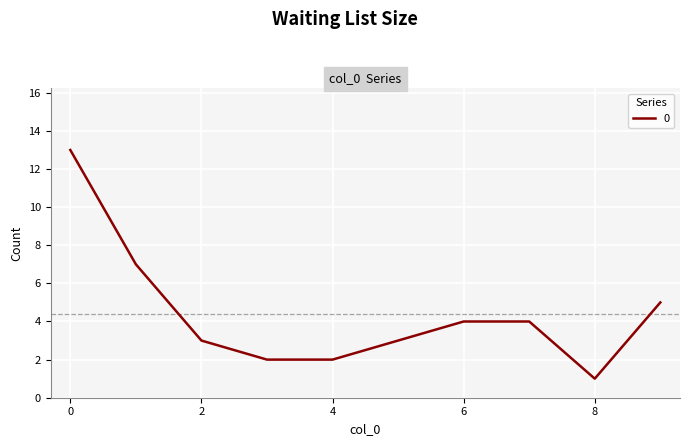

What is the greatest value displayed?

13